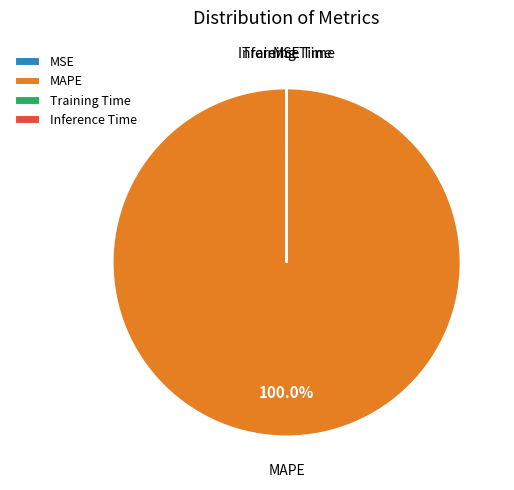

To the nearest percent, what is the average slice percentage?

25%